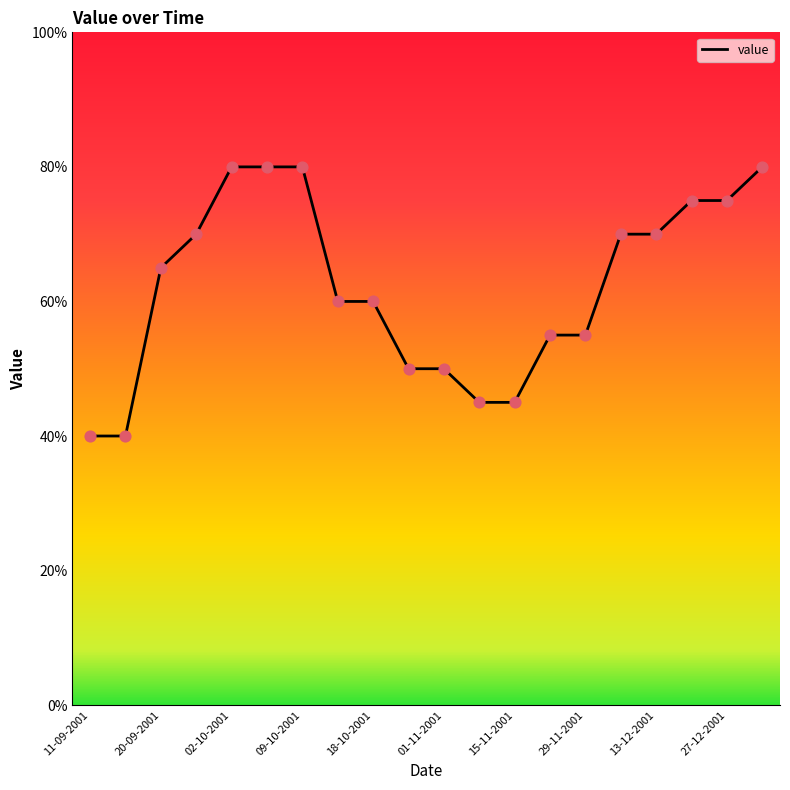

What is the smallest value displayed?

40